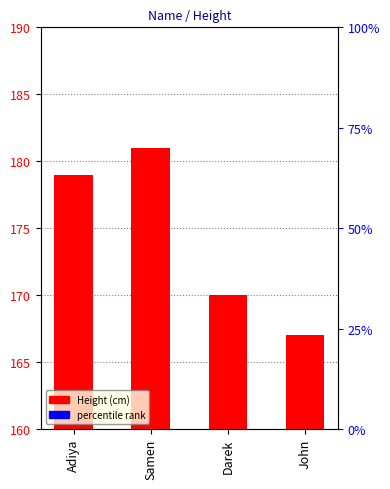

Approximately how many times larger is the value at John compared to Samen?

0.9